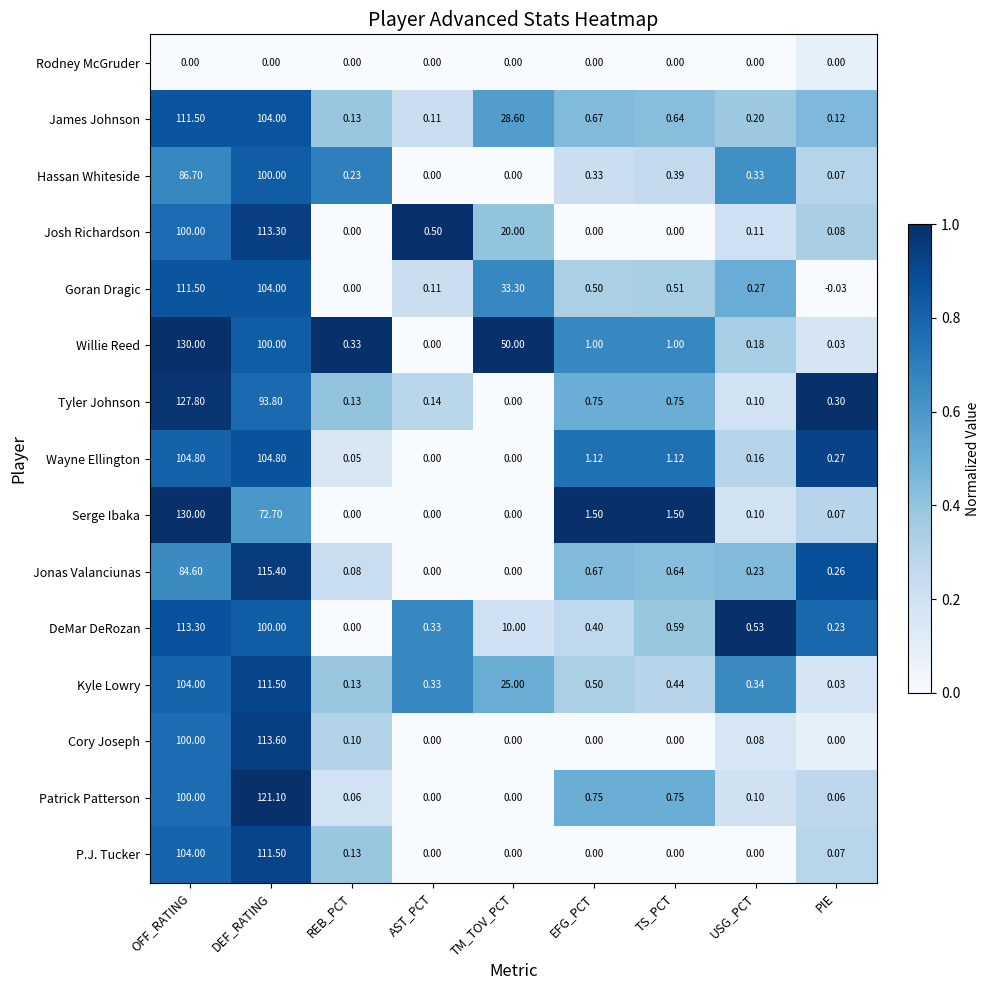

What is the difference between the highest and lowest values at REB_PCT?

0.3